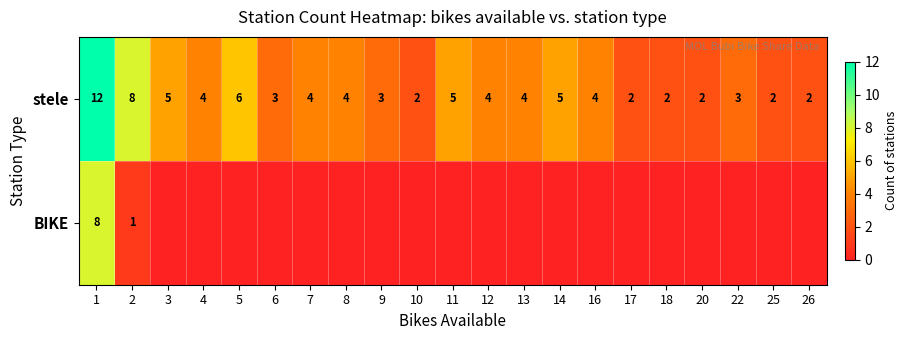

At which category is the sum across all series the highest?

1